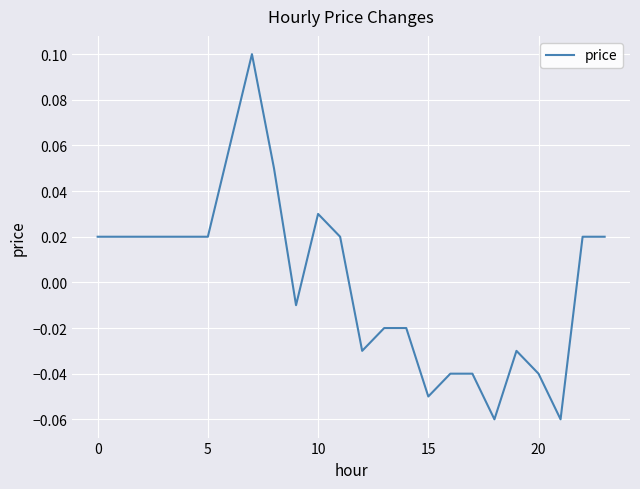

Where is the data nearest to the value 0?

9